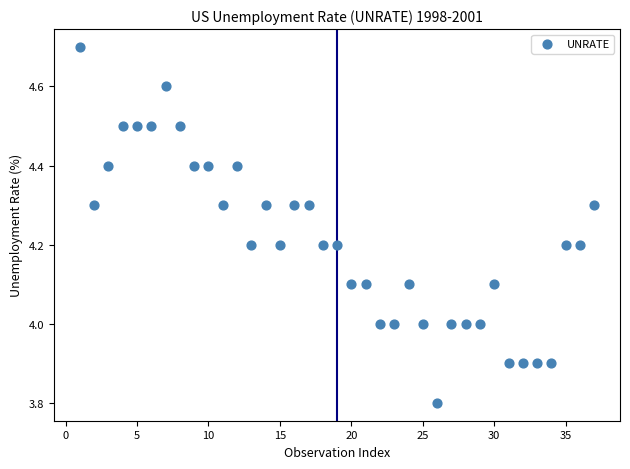

What is the range of Y values (max minus min)?

0.9